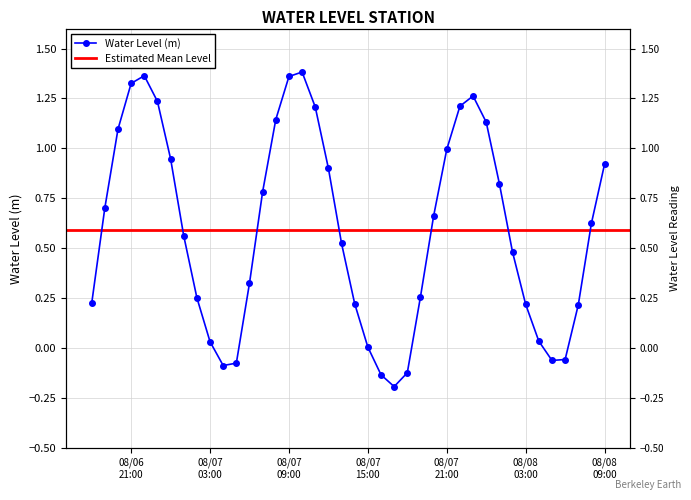

Is it true that the value at 2023-08-08 07:00:00 is 0.2?

True